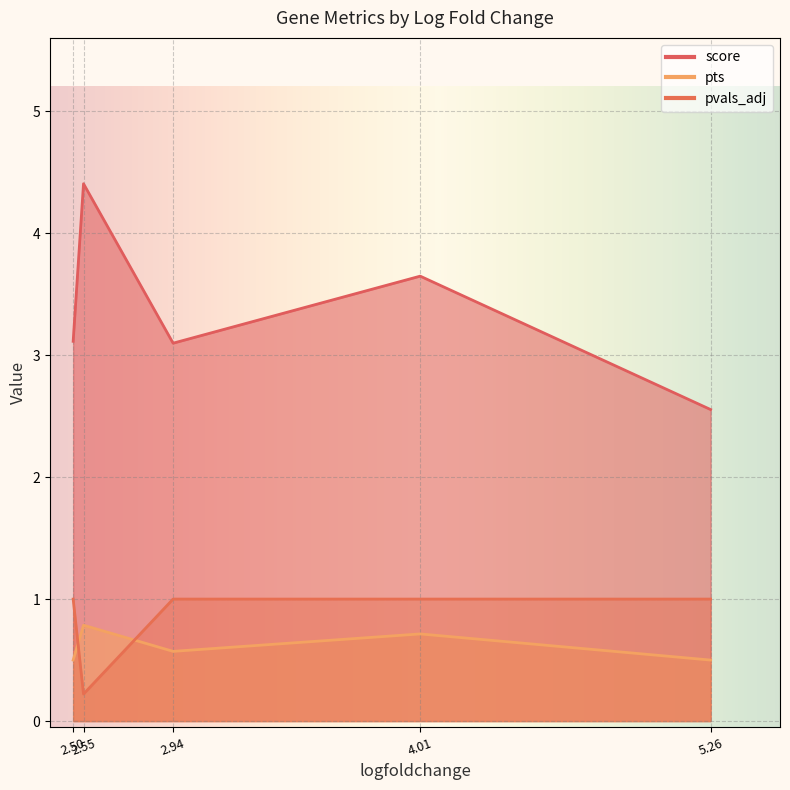

After their last crossing, which series has the higher values: pvals_adj or pts?

pvals_adj